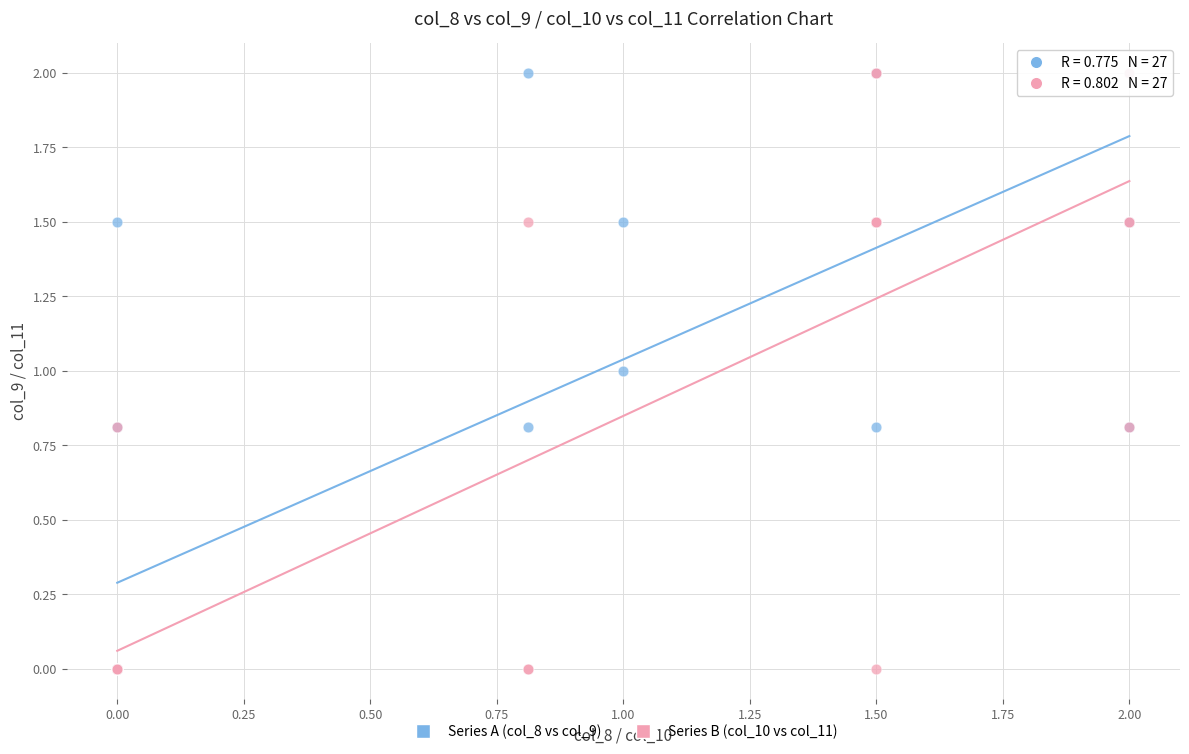

What are all the series names shown in the legend?

Series A (col_8 vs col_9), Series B (col_10 vs col_11)